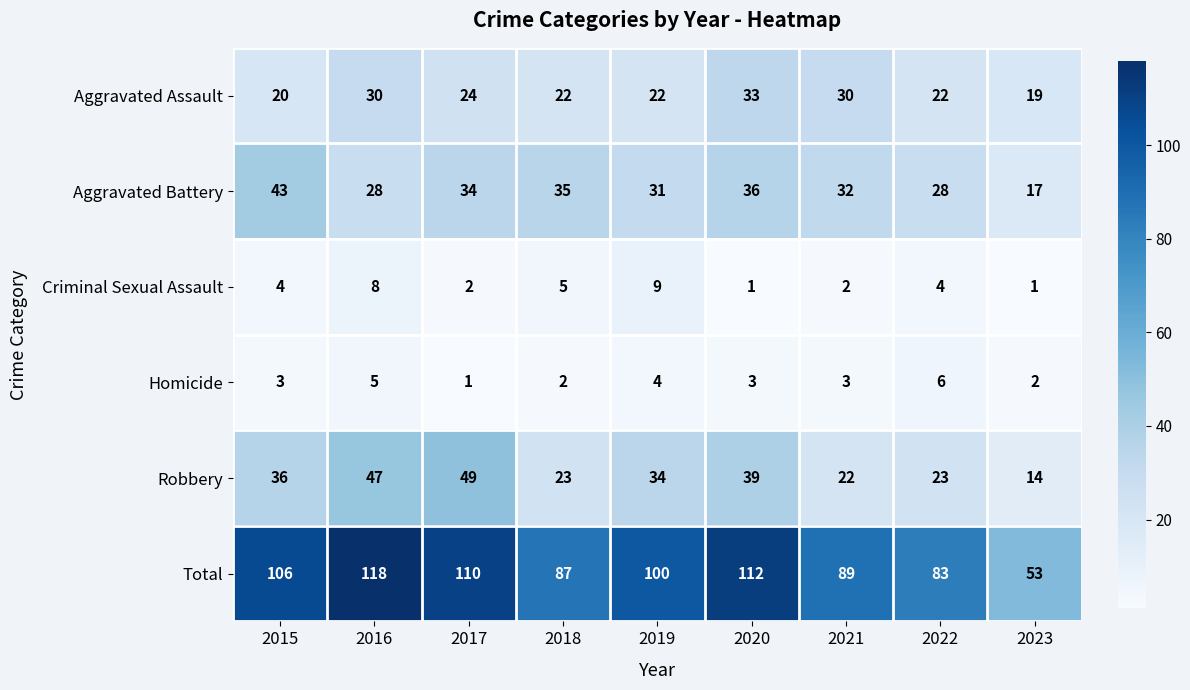

How many values in the Aggravated Battery series are below 32?

4